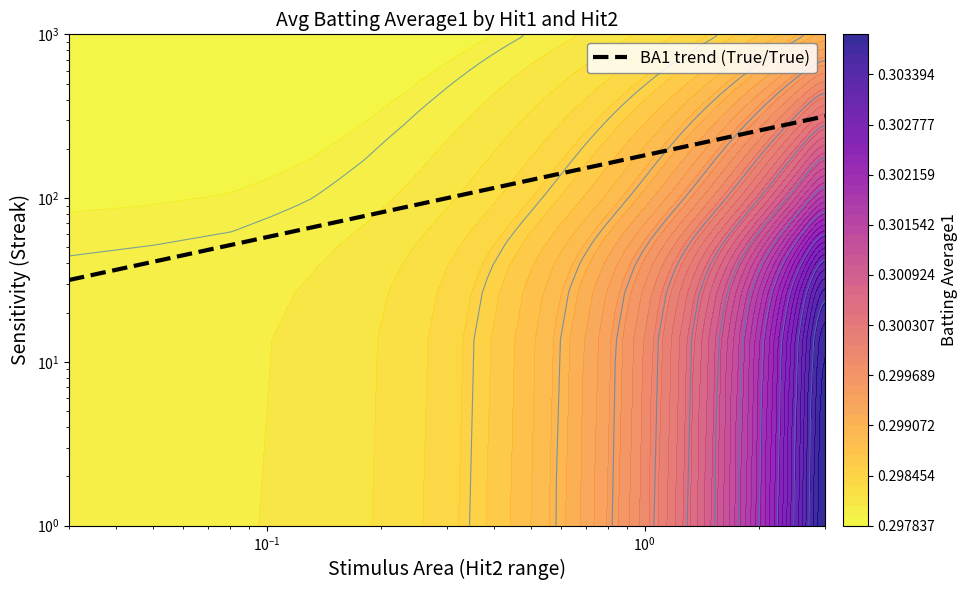

The chart shows a value of 18.7 at $\mathdefault{10^{-3}}$. True or false?

False